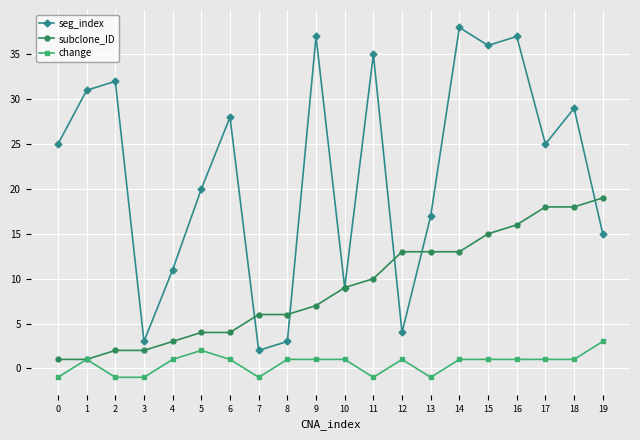

Does the chart have visible grid lines?

Yes